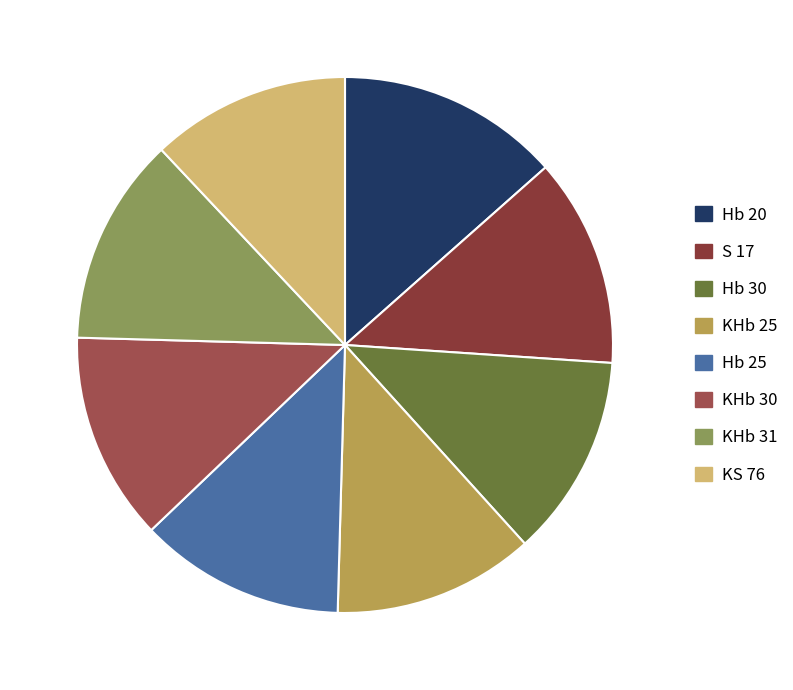

What percentage is the Hb 20 slice, to the nearest percent?

13%